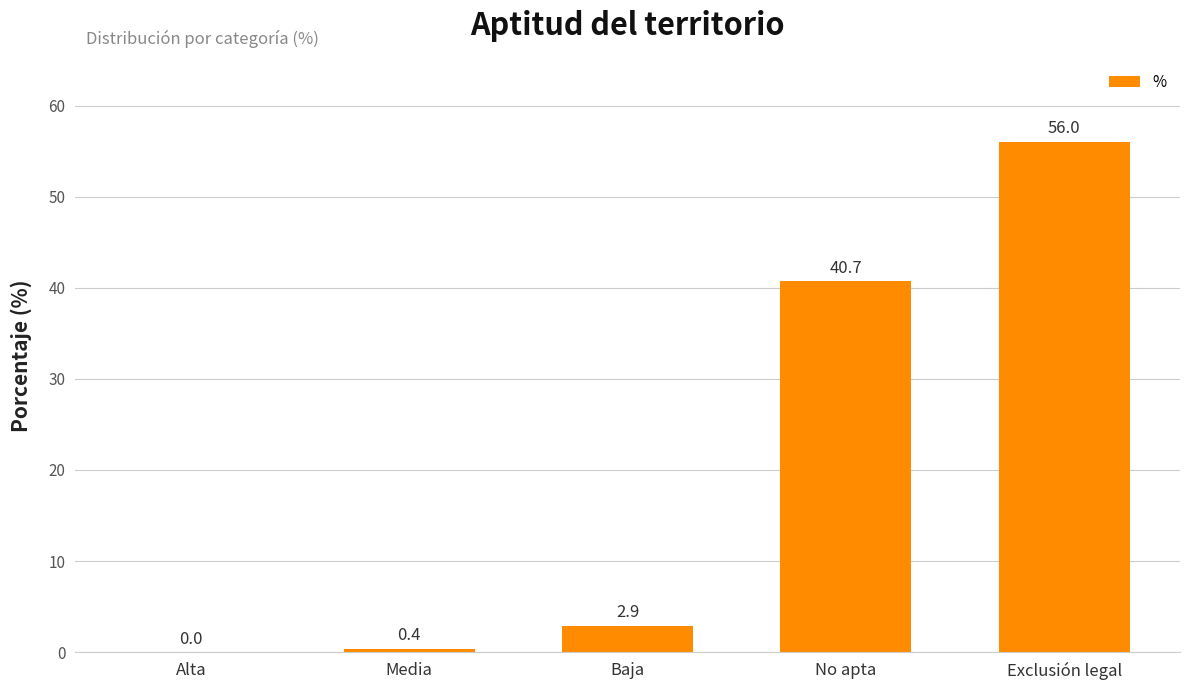

How many data points does each series have?

5